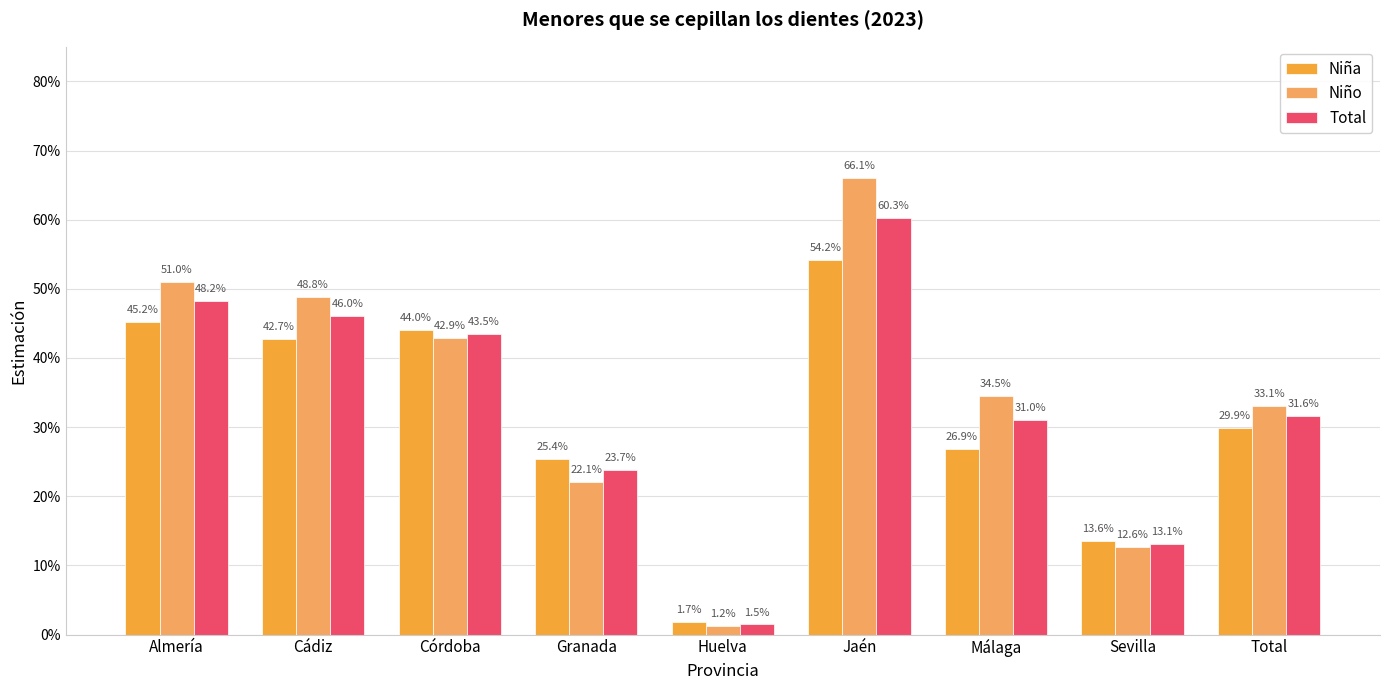

Are the bars grouped side by side (vs. stacked)?

Yes